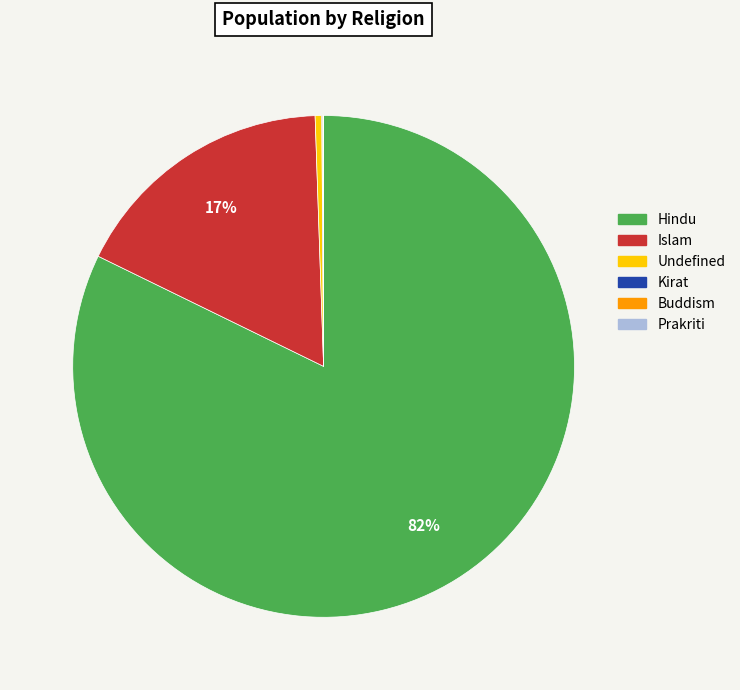

To the nearest percent, what is the average slice percentage?

17%